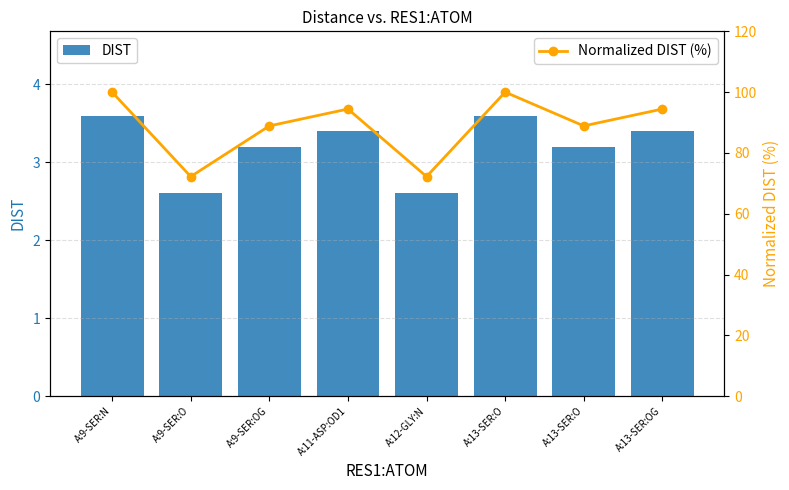

What is the difference between the Normalized DIST (%) values at A:9-SER:O and A:9-SER:N?

27.8